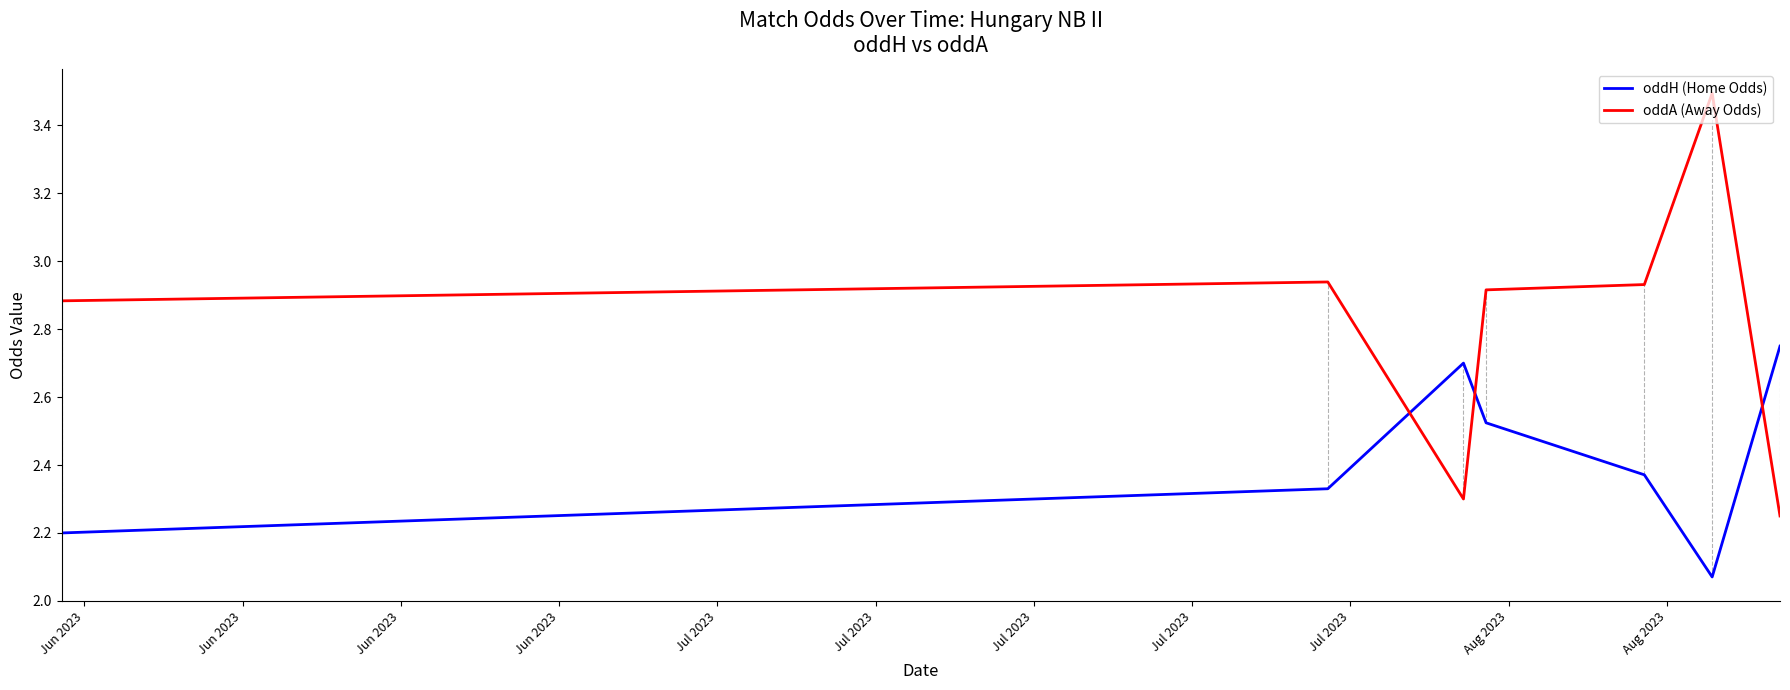

True or false: oddH (Home Odds) and oddA (Away Odds) intersect in this chart.

True